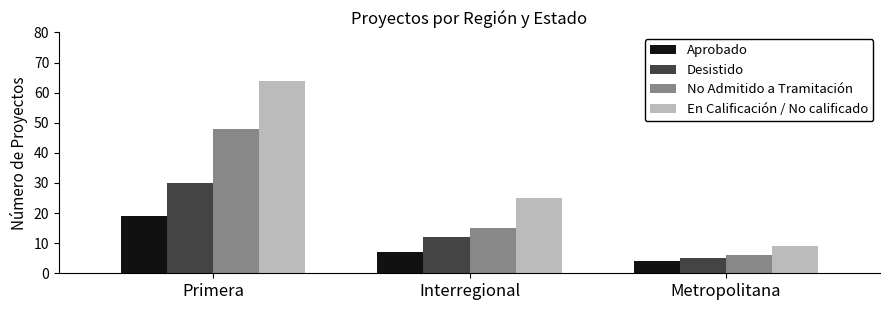

True or false: En Calificación / No calificado has a value of 9 at Metropolitana.

True